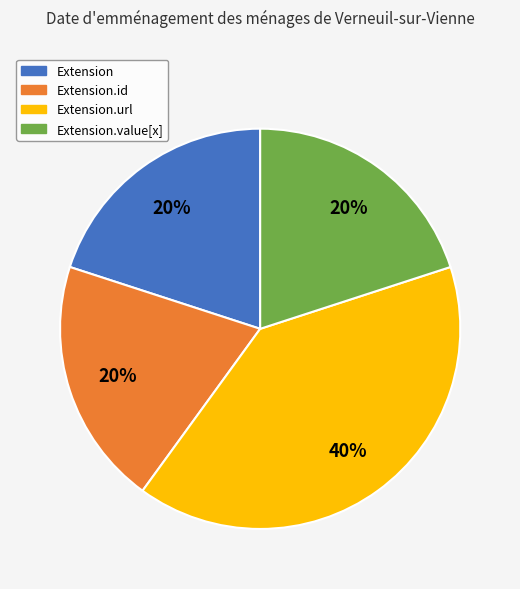

Does any single category account for the majority?

No